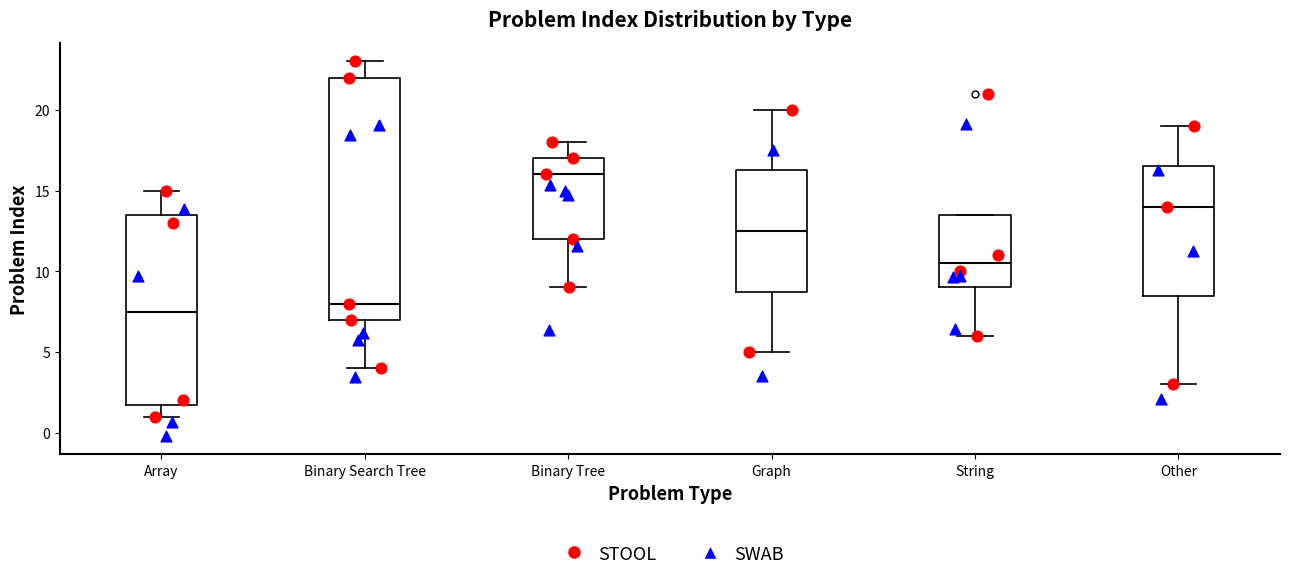

Which box has the highest median line?

Binary Tree